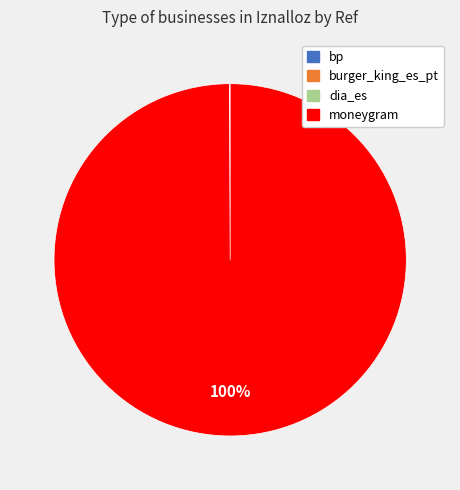

What is the largest slice in the pie chart?

moneygram